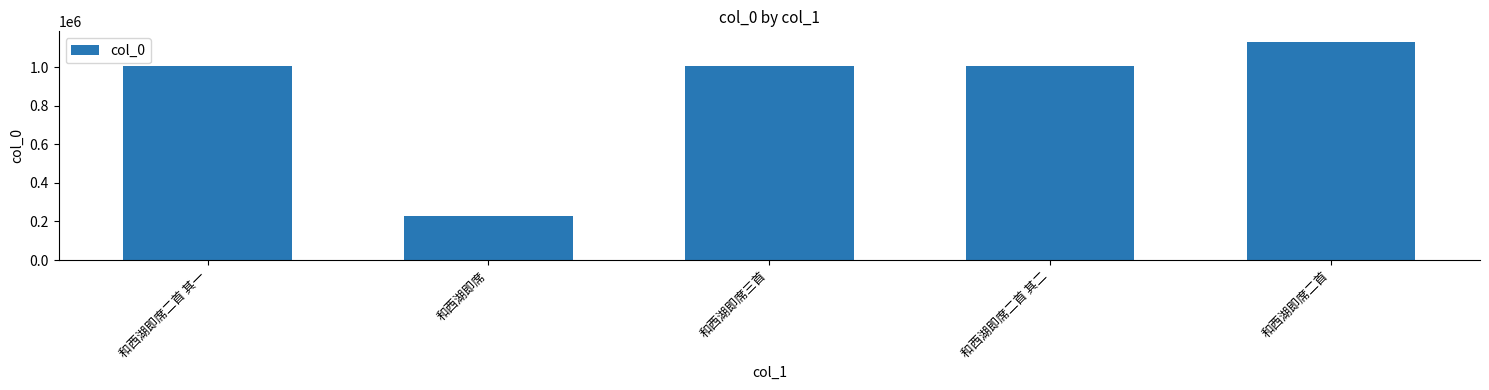

What is the ratio of the value at 和西湖即席二首 其二 to the value at 和西湖即席?

4.4